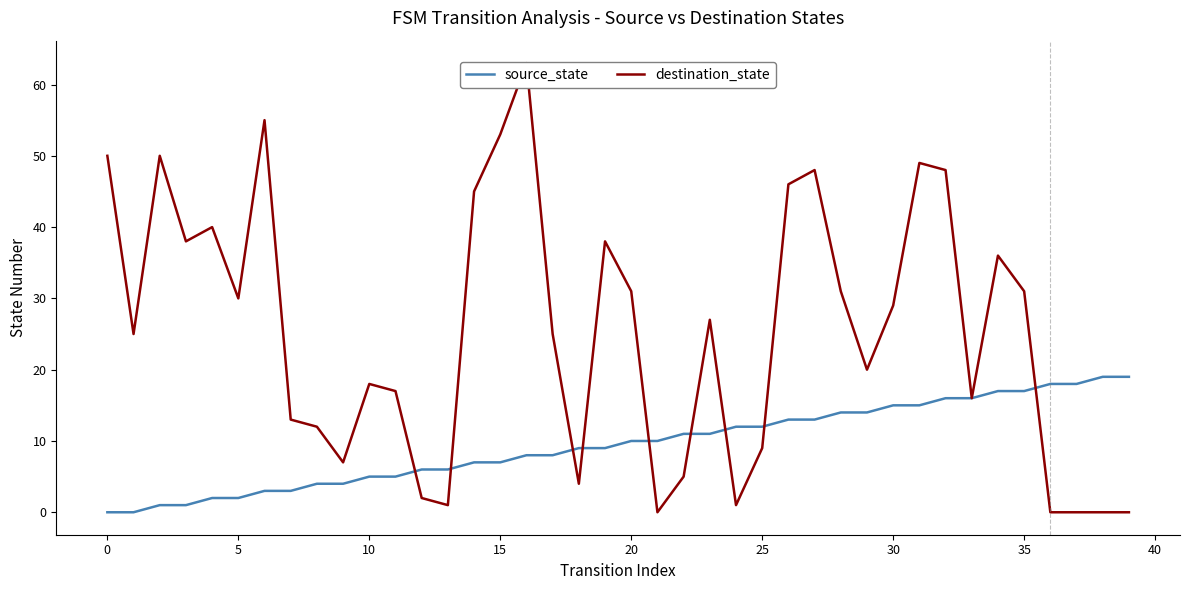

At how many categories does at least one series exceed 33?

14